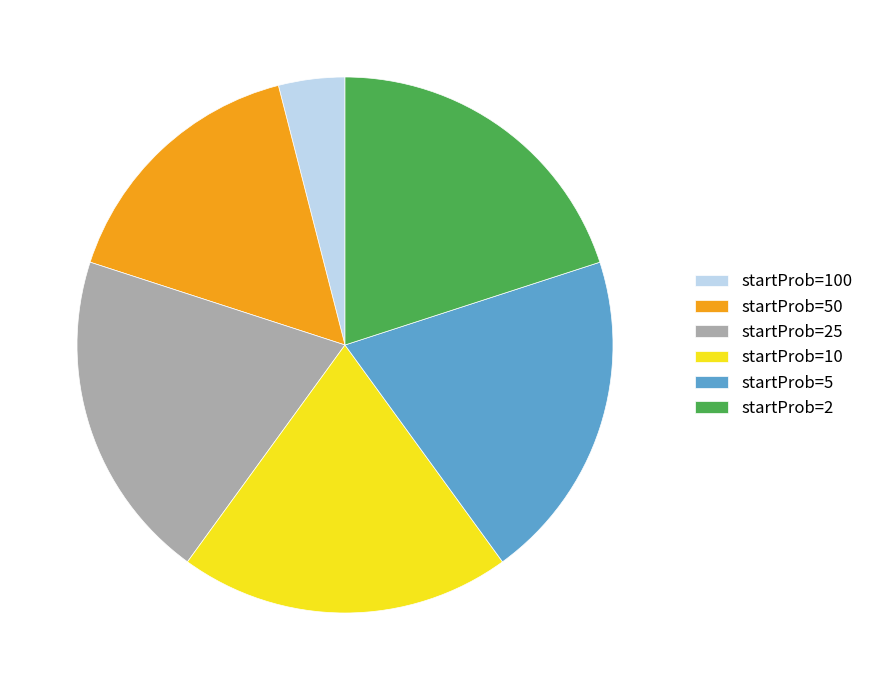

The startProb=5 slice represents 20% of the pie. True or false?

True